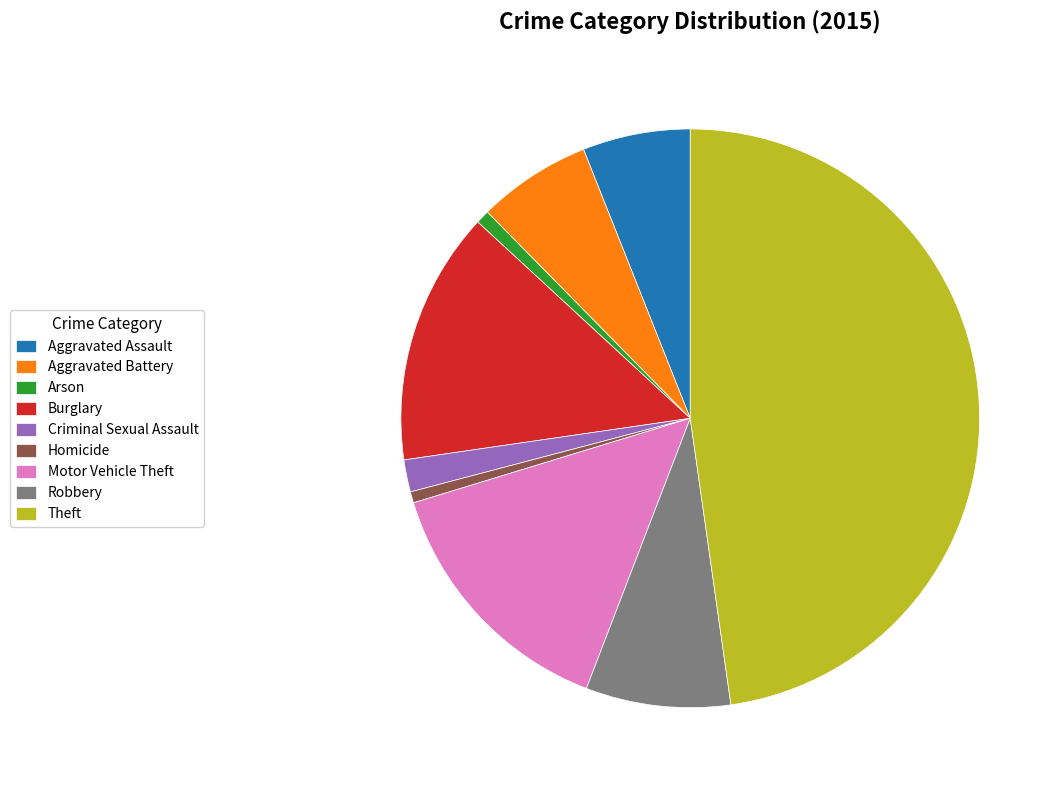

True or false: Aggravated Battery accounts for 6% of the total.

True